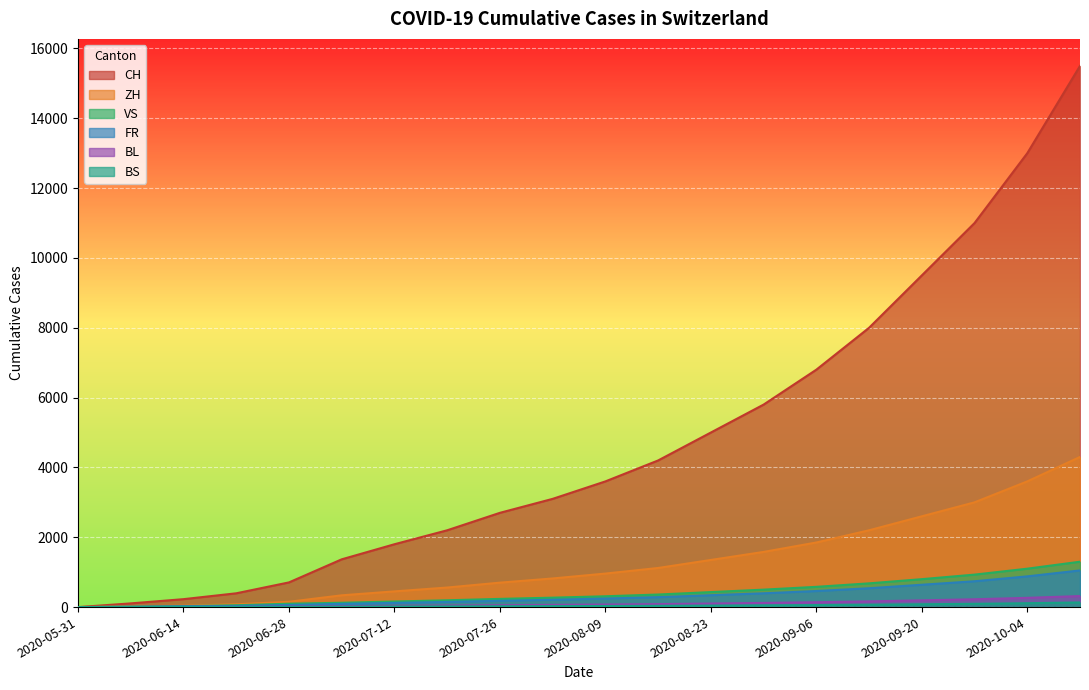

List the series in order of their peak value, highest first.

CH, ZH, VS, FR, BL, BS